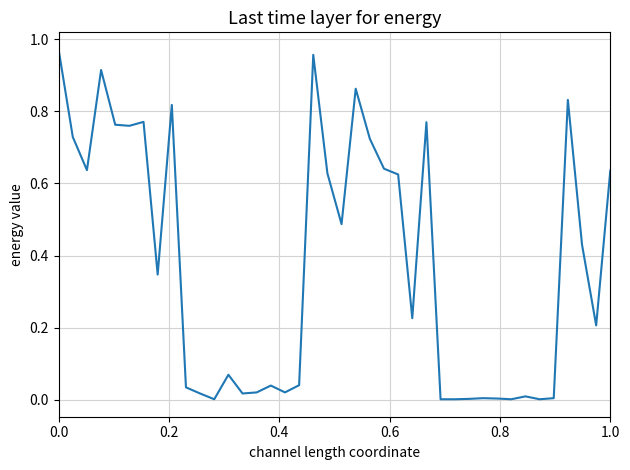

True or false: the data has more than 0 interior local peaks.

True